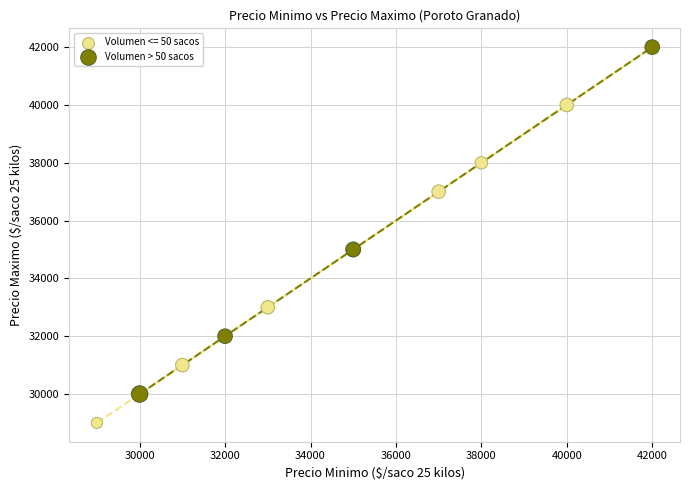

Which series reaches the minimum Y coordinate?

Volumen <= 50 sacos